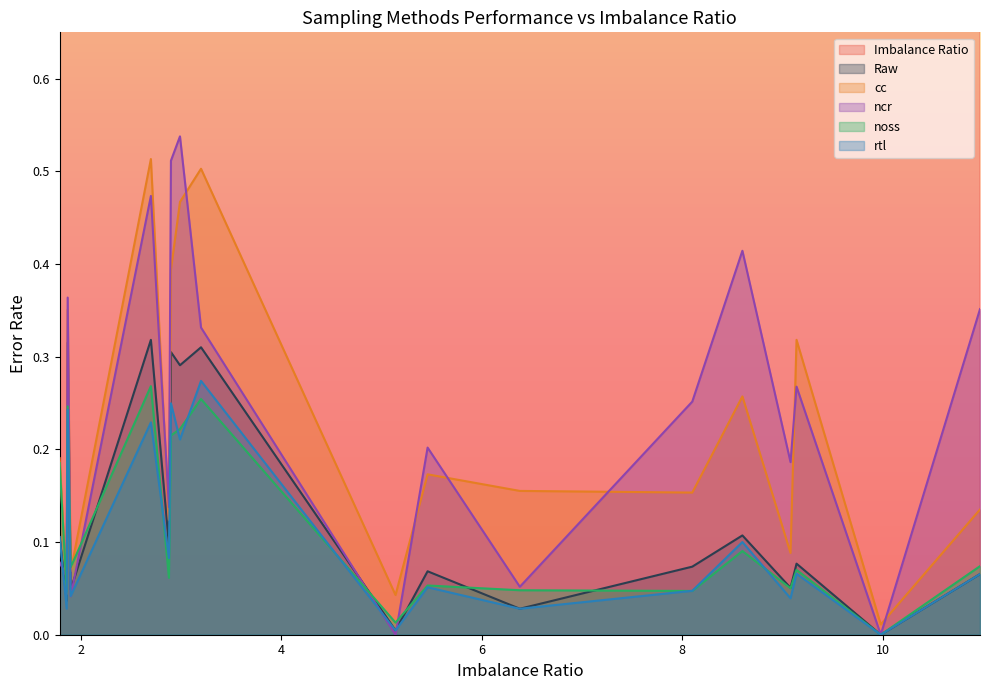

True or false: noss has more than 2 points higher than both neighbors.

True